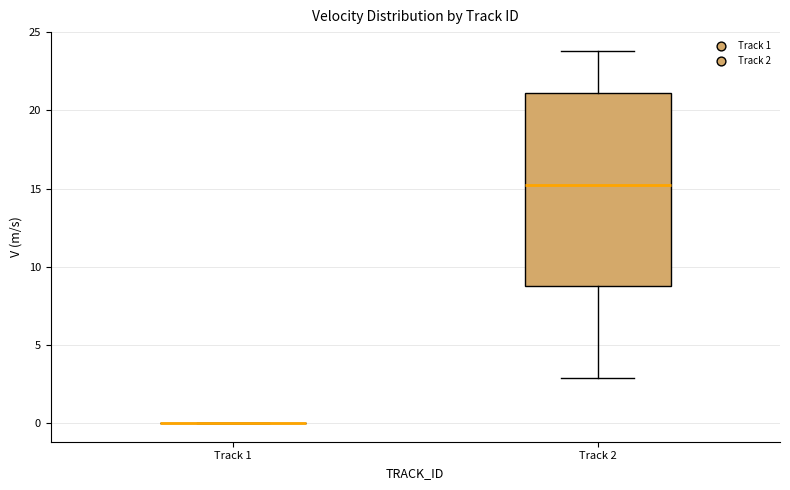

Reading left to right, read every box against the y-axis: the position of its median line, the range the box covers, and the ends of its whiskers. The values are not printed on the chart, so give them approximately, as read against the axis.

Track 1: box collapsed to a line at 0, whiskers 0 to 0
Track 2: median 15, box 9 to 21, whiskers 3 to 24